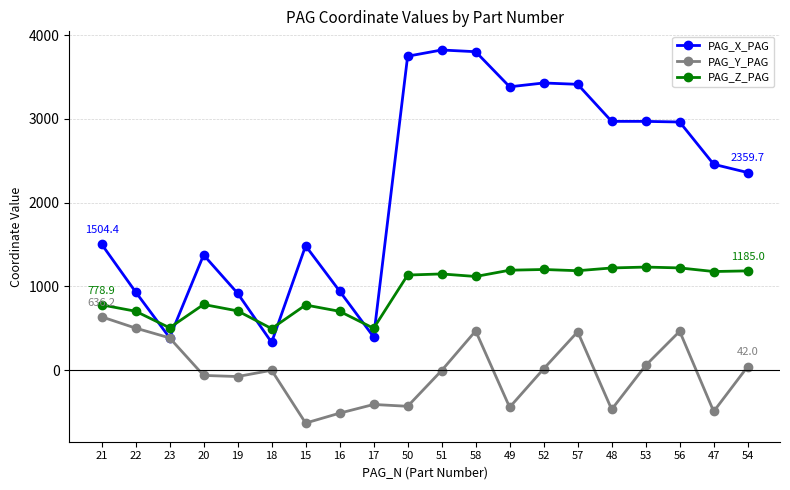

True or false: PAG_Y_PAG and PAG_Z_PAG intersect in this chart.

False